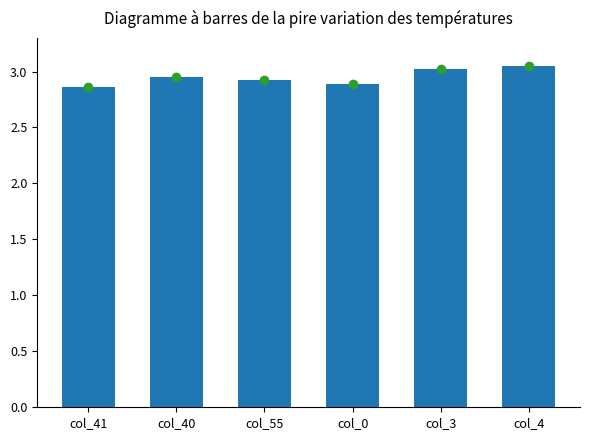

How many values are between 2 and 3?

4